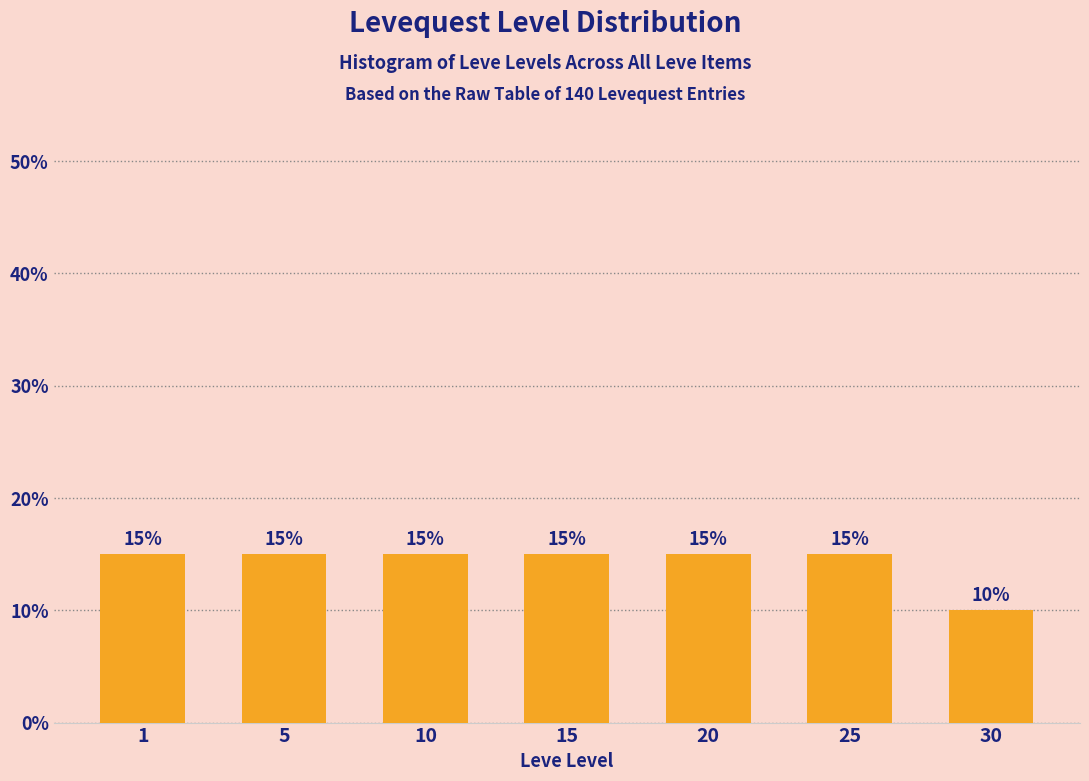

Reading left to right, transcribe all the data shown in this chart.

15	15	15	15	15	15	10